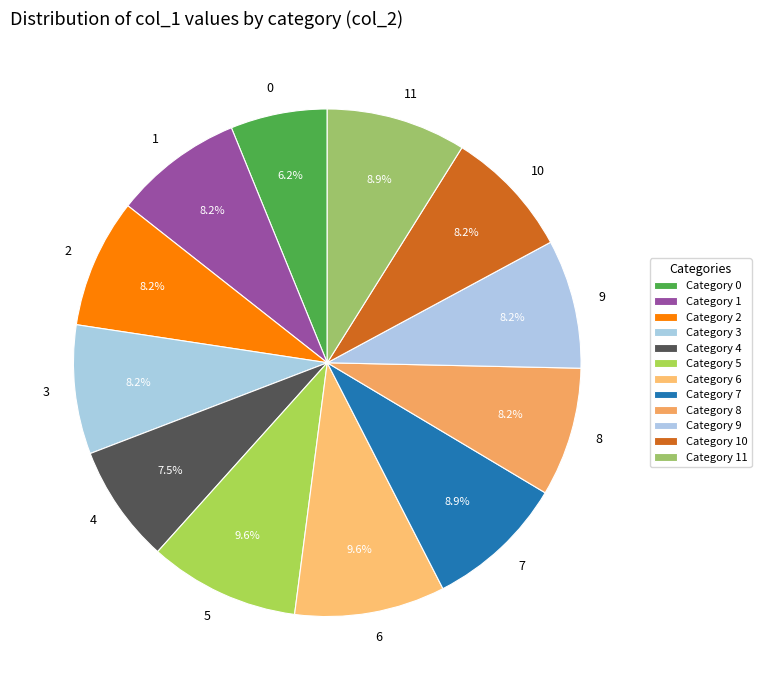

True or false: 0 accounts for 16% of the total.

False